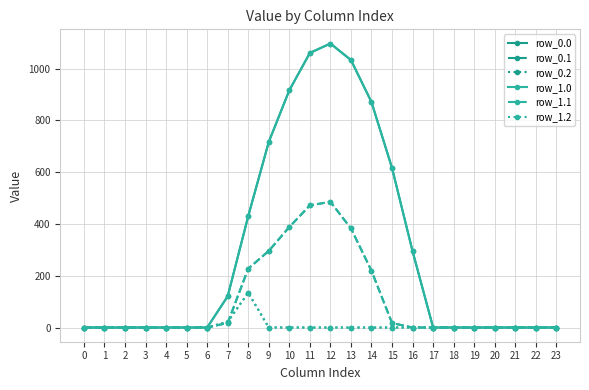

Which has a higher value, 1 or 23?

1